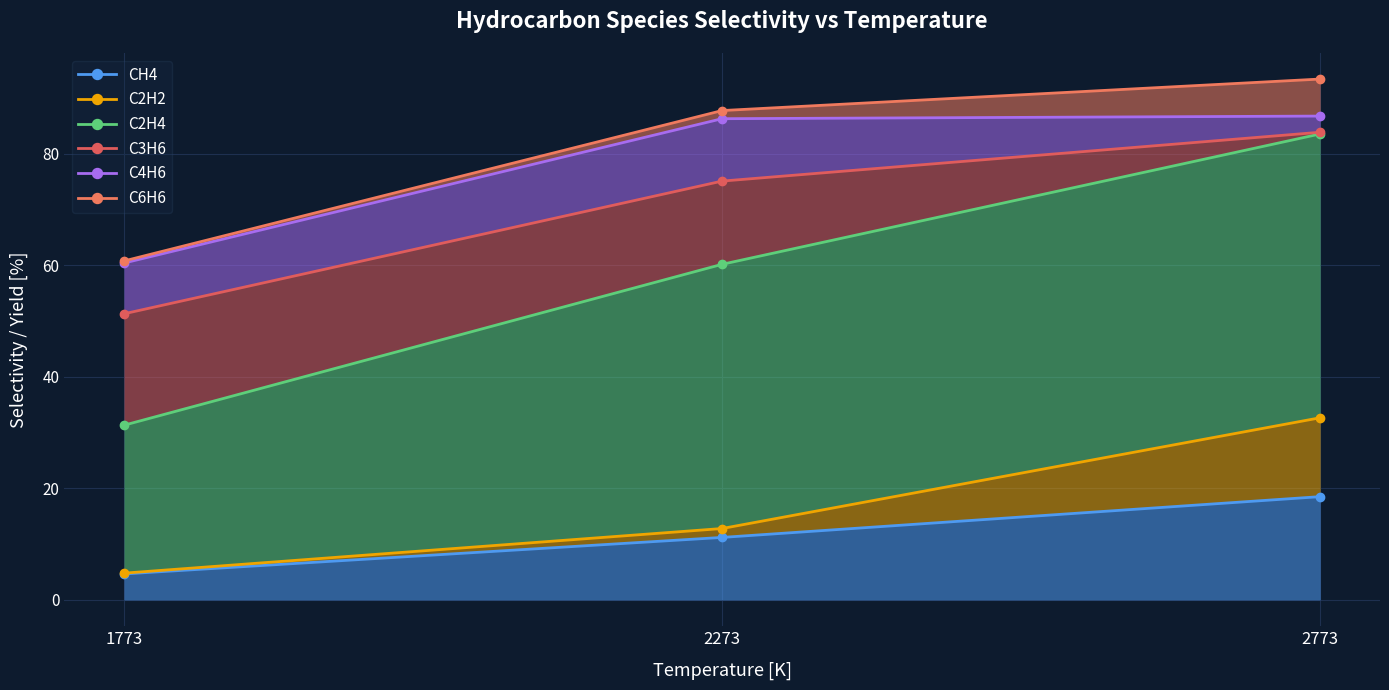

Which label corresponds to the largest value in the chart?

2773